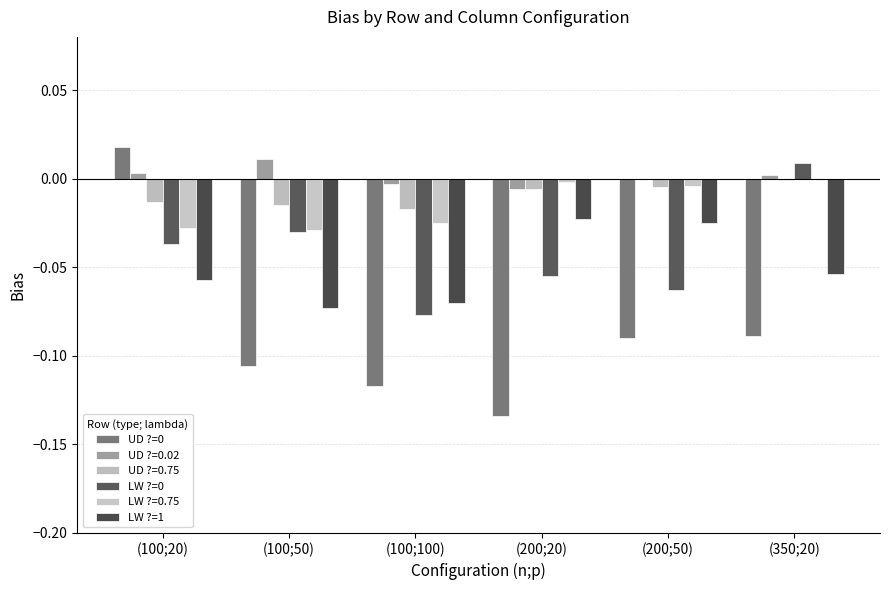

Which category has the lowest value in the LW ?=0 series?

(100;100)